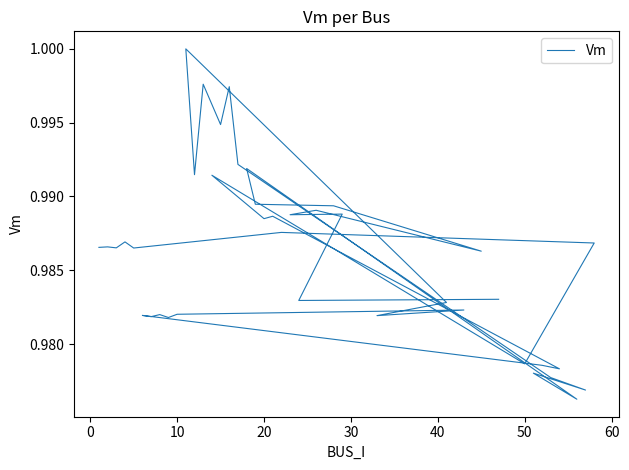

True or false: the data has more than 2 interior local peaks.

True